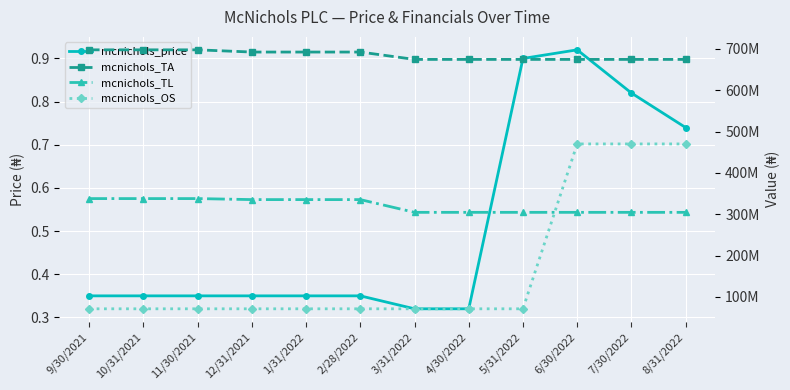

What is the highest value of the mcnichols_OS series?

470110000.0